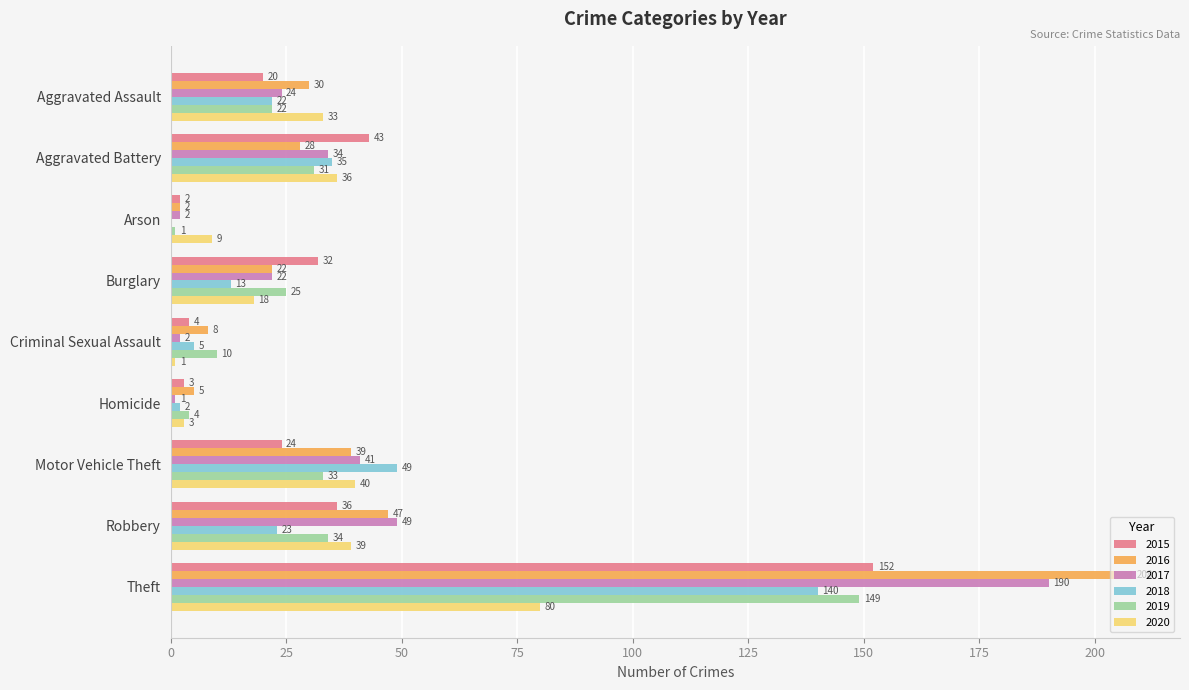

At which category is the sum across all series the highest?

Theft